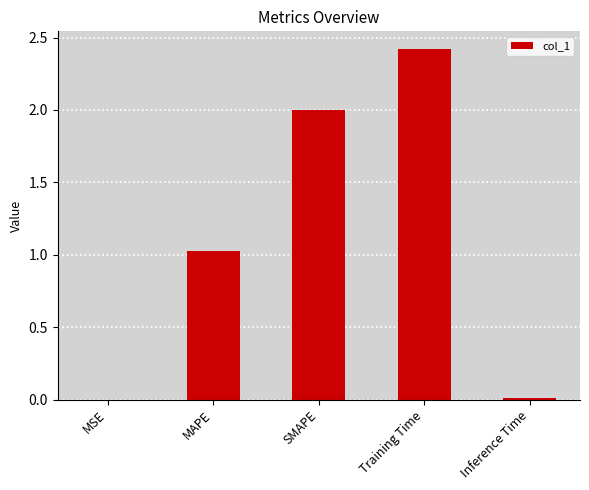

What is the maximum value shown in the chart?

2.4